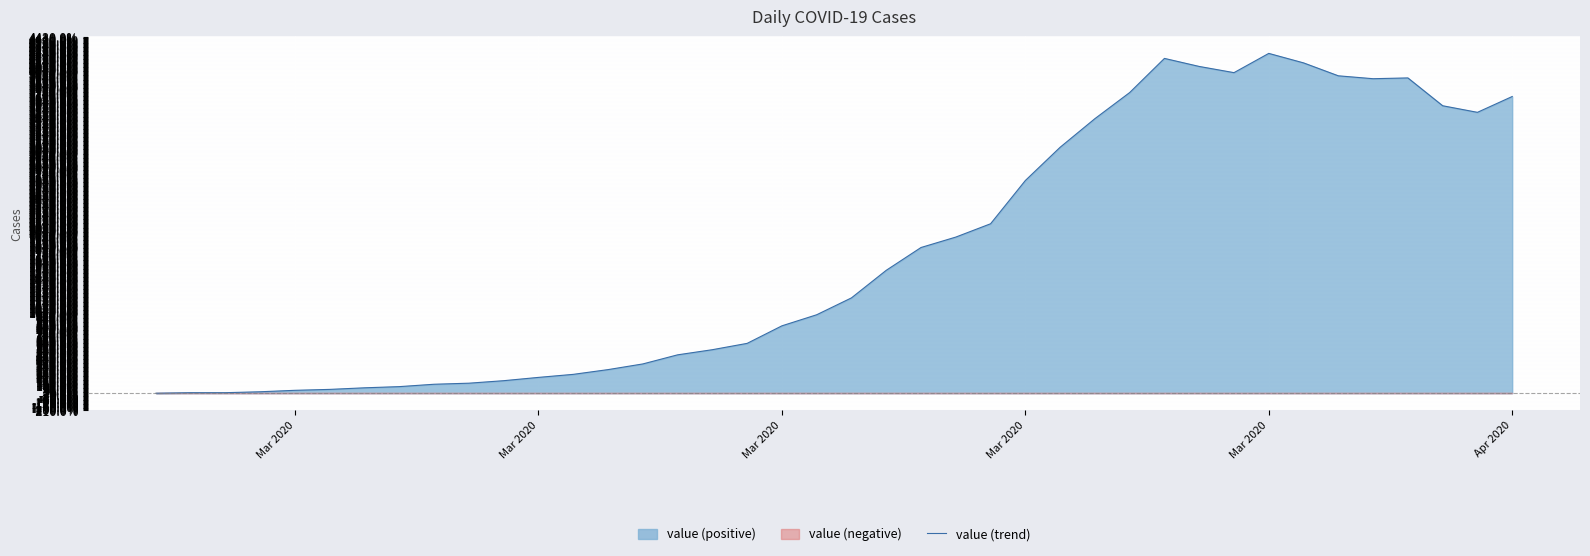

How many points are lower than both their immediate neighbors (excluding endpoints)?

3